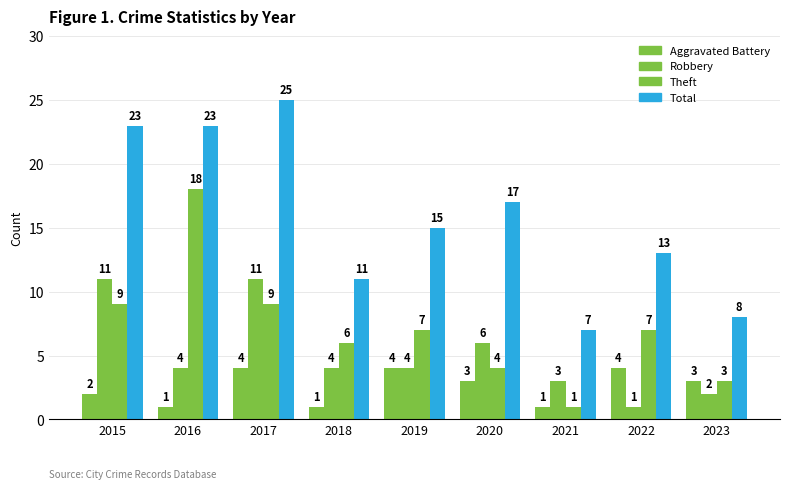

Is it true that Total equals 17 at 2020?

True